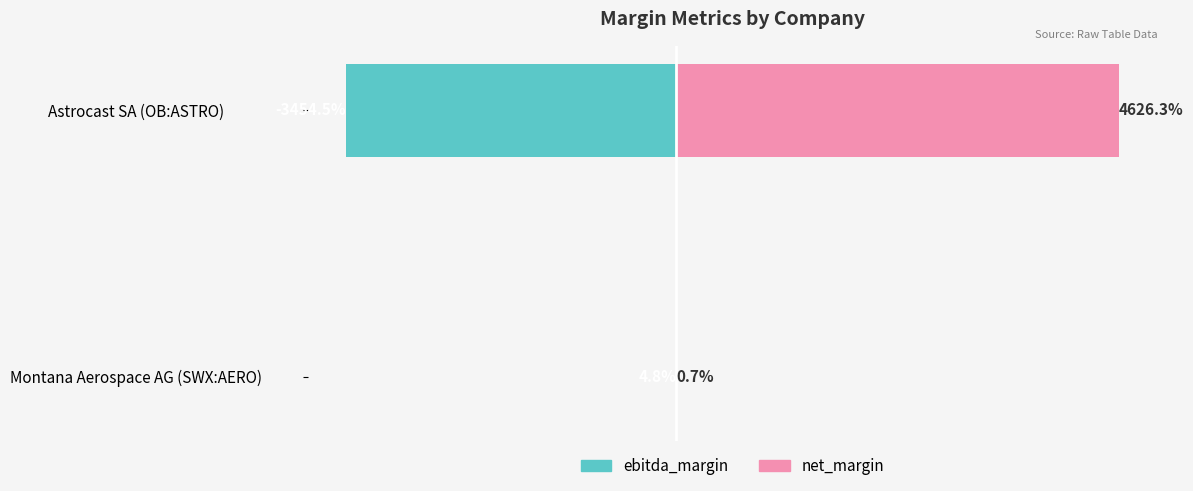

What are all the series names shown in the legend?

ebitda_margin, net_margin